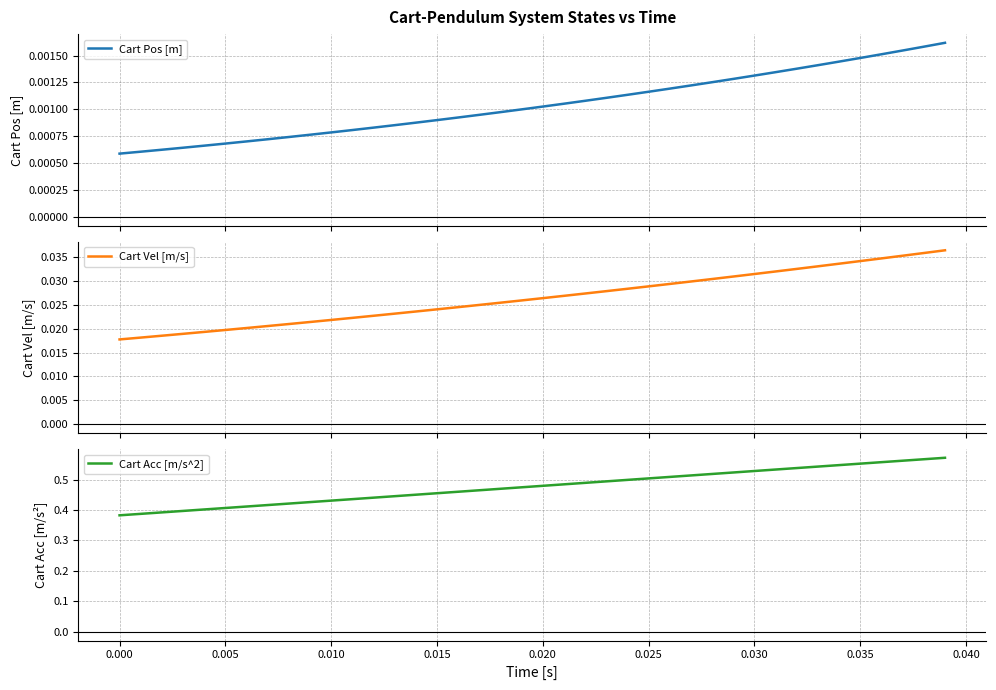

True or false: Cart Pos [m] and Cart Vel [m/s] cross at least once.

False